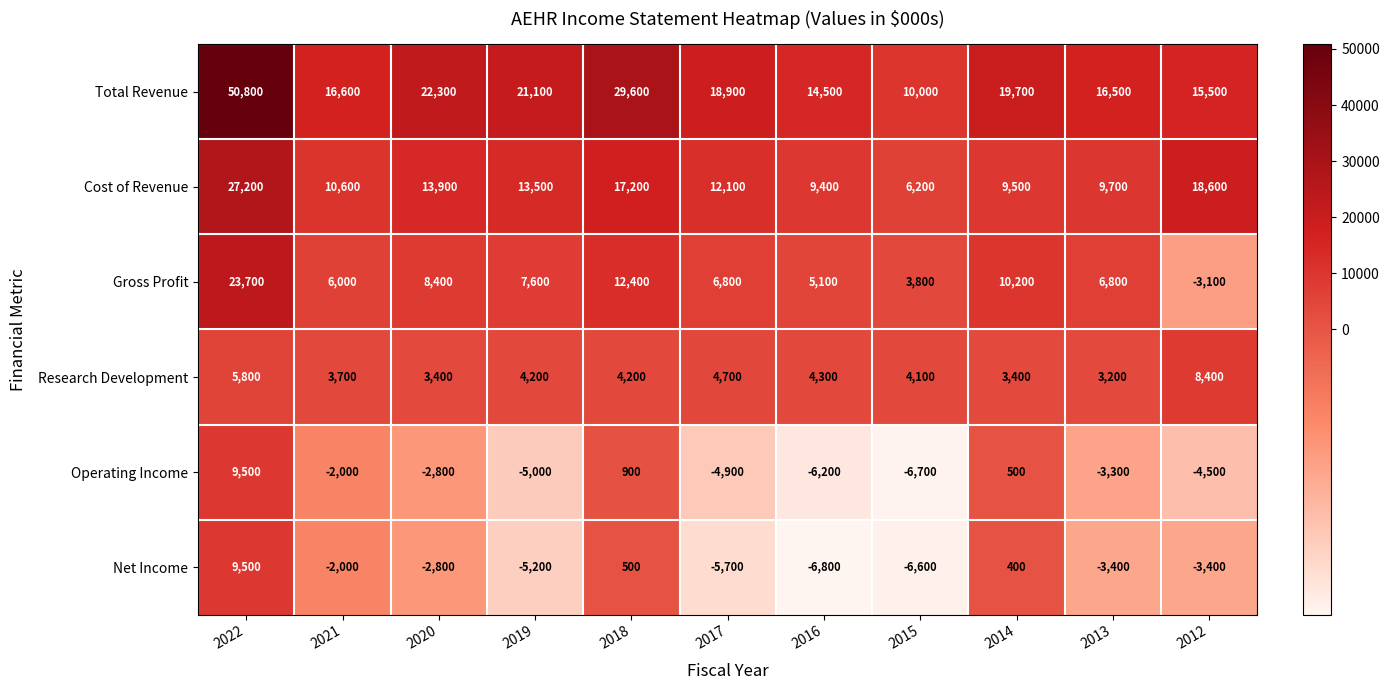

What is the smallest value displayed?

-6800